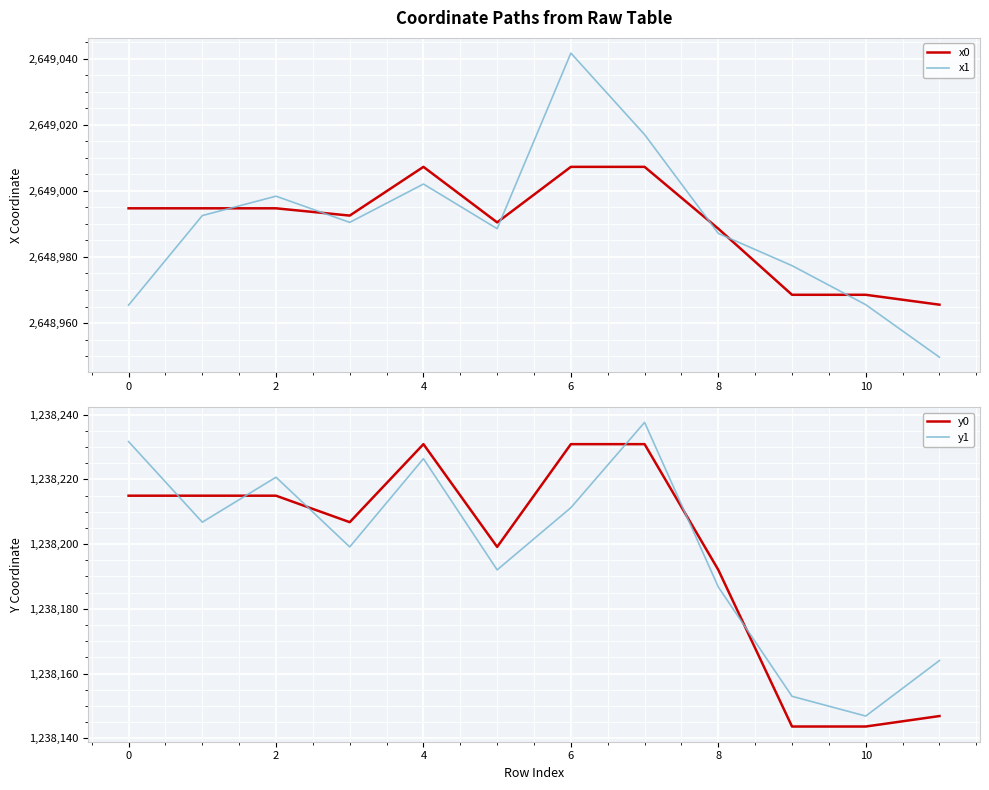

The x1 series shows 2648987.1 at 8. True or false?

True